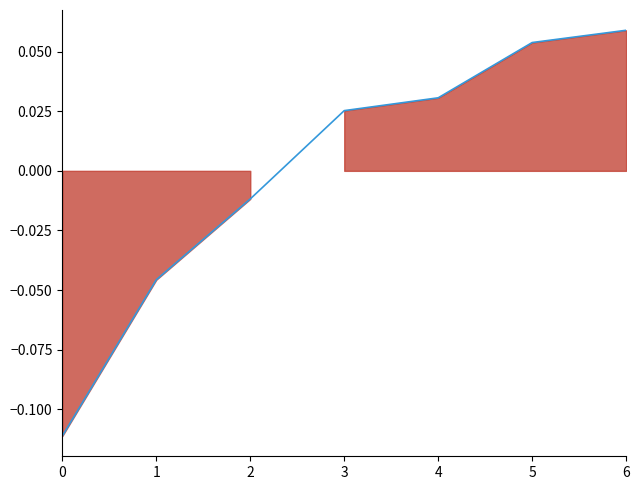

List the labels in order of value, largest first.

6, 5, 4, 3, 2, 1, 0